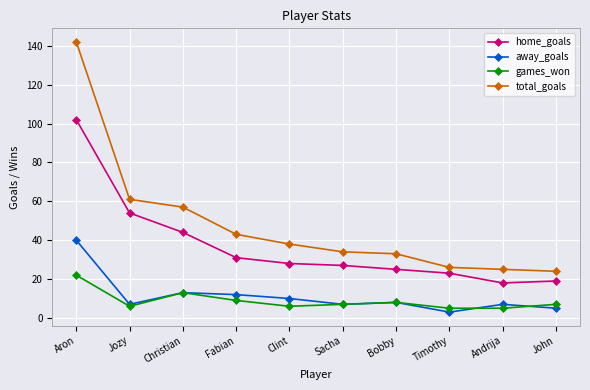

What is the value of the total_goals point at the 1st from the left?

142